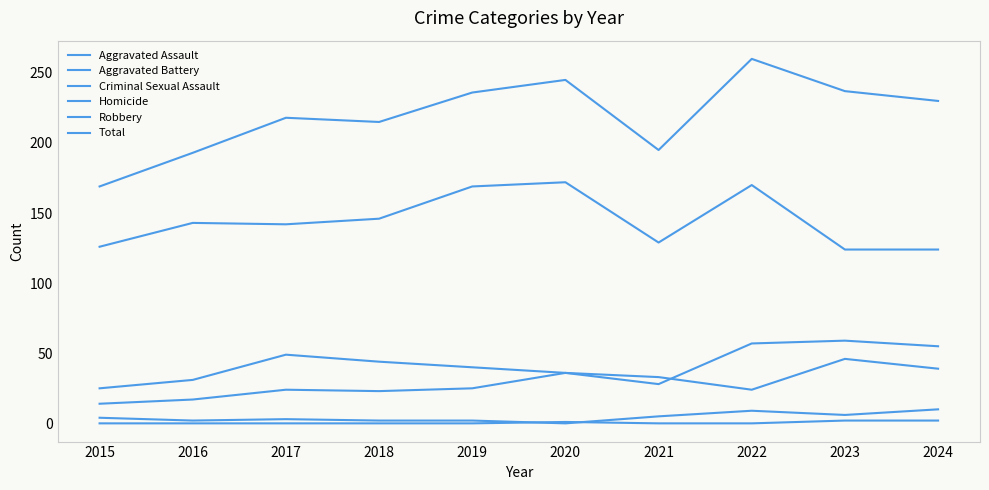

True or false: Criminal Sexual Assault has a value of 15 at 2024.

False